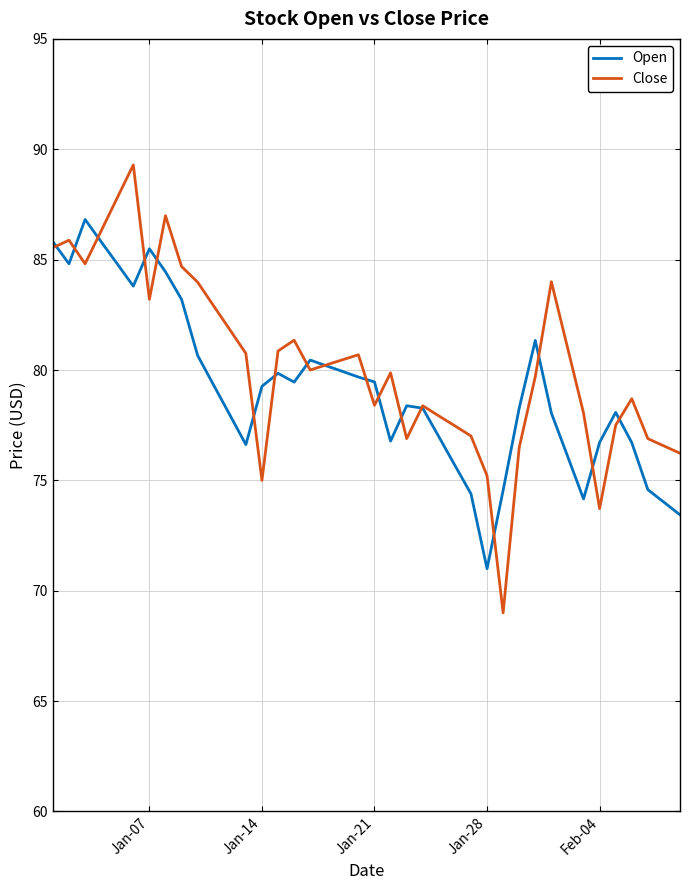

Which series has the widest spread of values?

Close